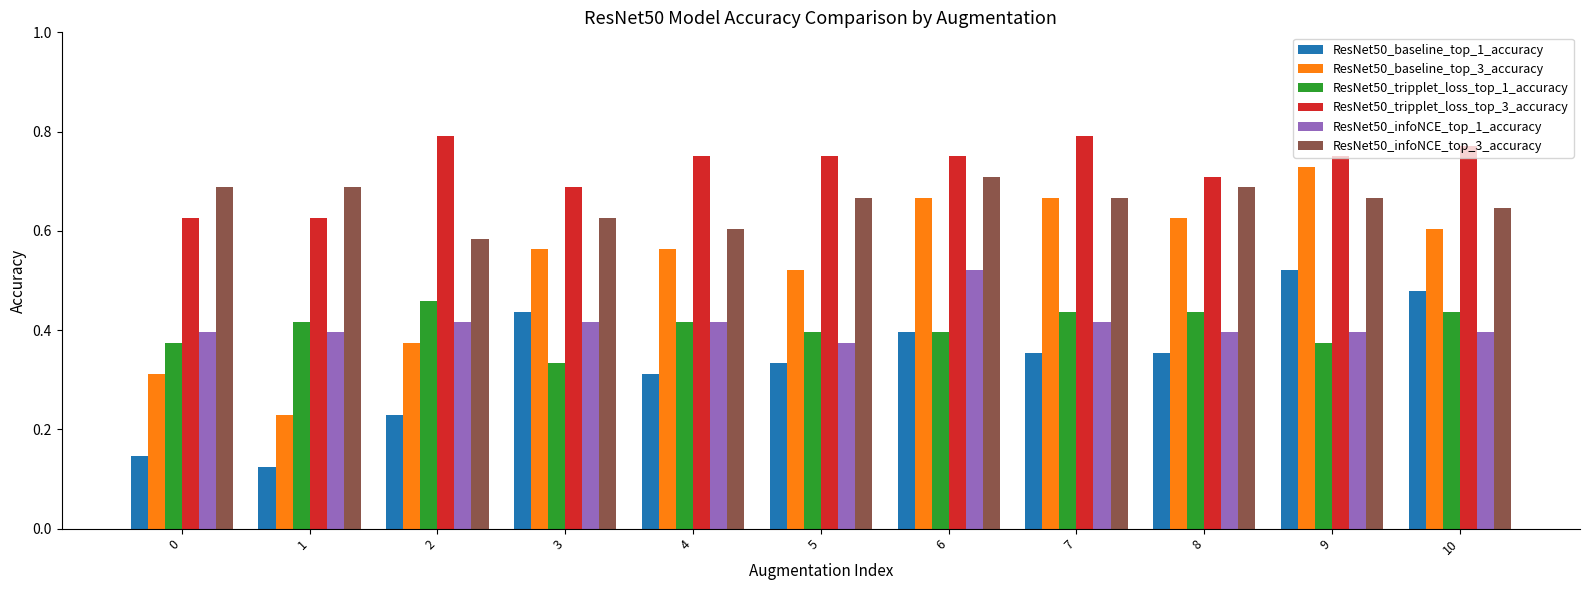

Is the value of ResNet50_tripplet_loss_top_1_accuracy at 0 greater than the value of ResNet50_tripplet_loss_top_3_accuracy at 0?

No